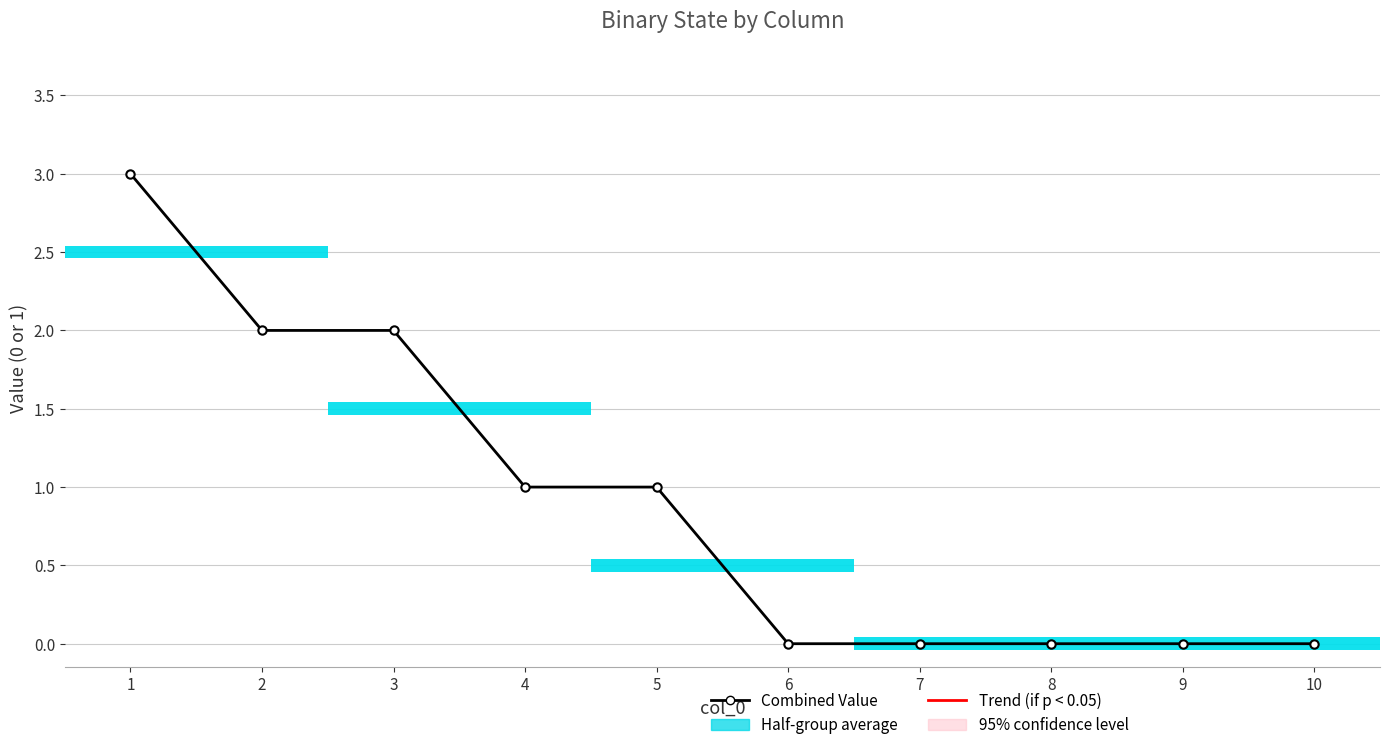

What is the sum of all values?

9